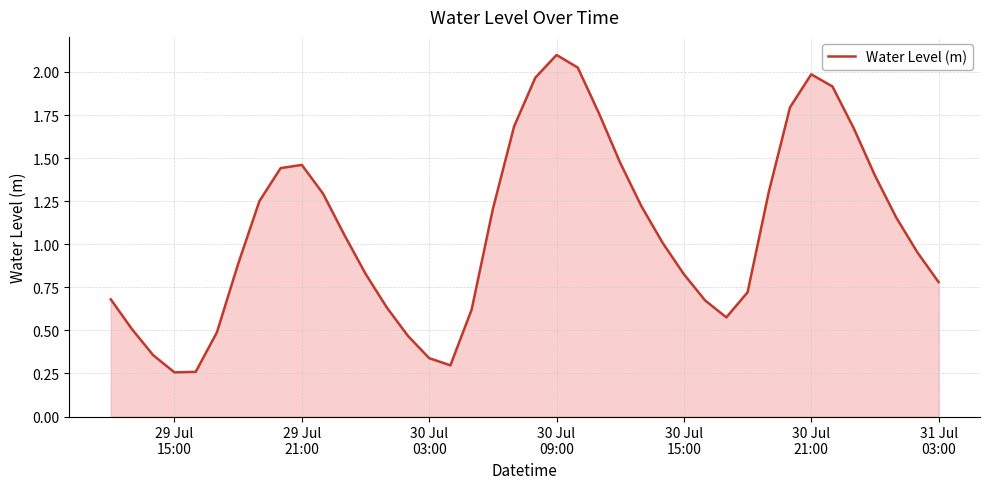

Is this an area chart (filled region under the line)?

Yes